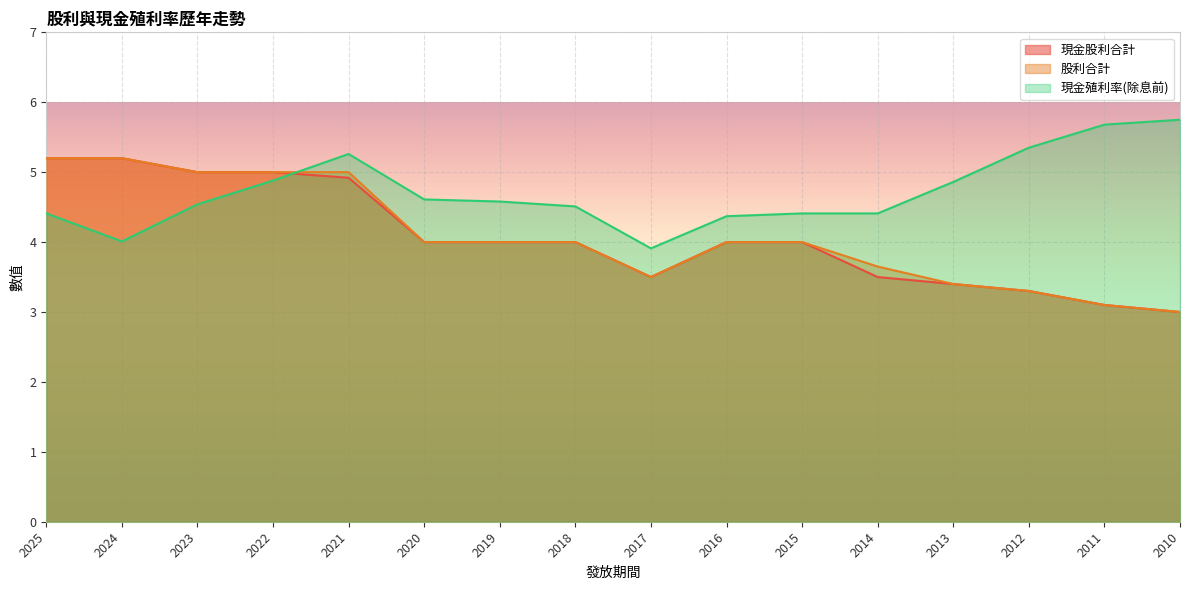

Is the value of 現金股利合計 at 2024 greater than the value of 股利合計 at 2011?

Yes